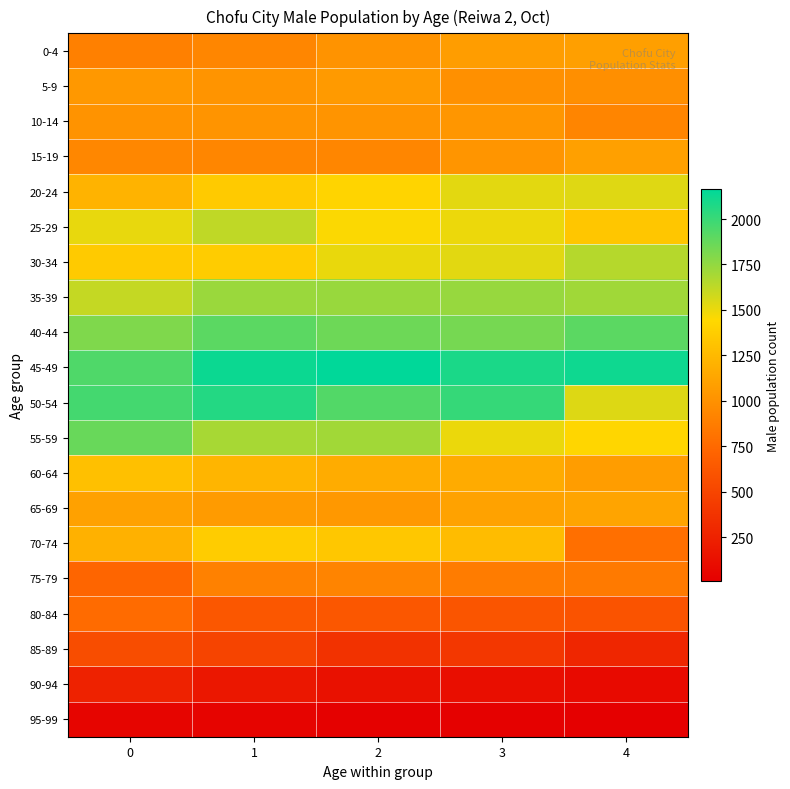

Rank the series at 4 from lowest to highest value.

95-99, 90-94, 85-89, 80-84, 70-74, 75-79, 10-14, 5-9, 60-64, 0-4, 15-19, 65-69, 25-29, 55-59, 20-24, 50-54, 30-34, 35-39, 40-44, 45-49